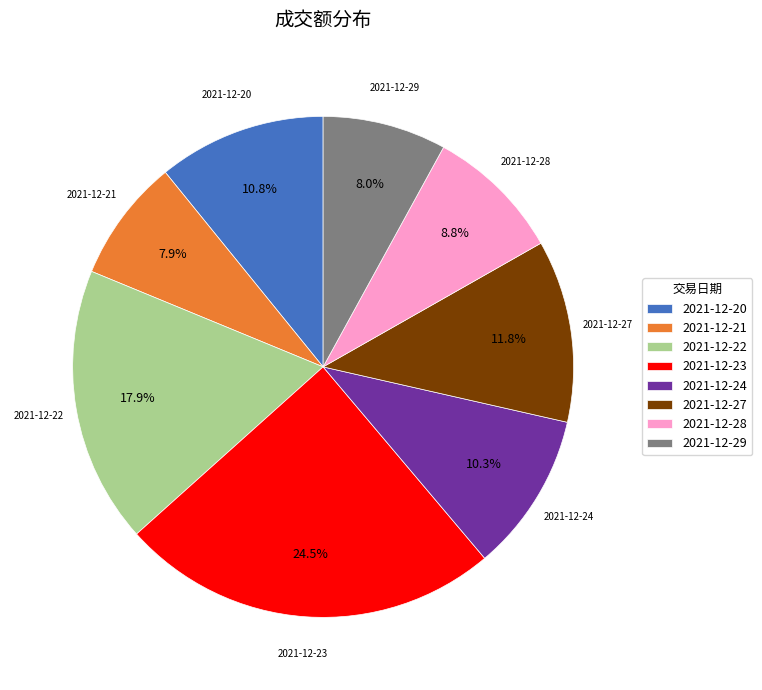

To the nearest percent, what is the difference between the largest and smallest slice percentages?

17%